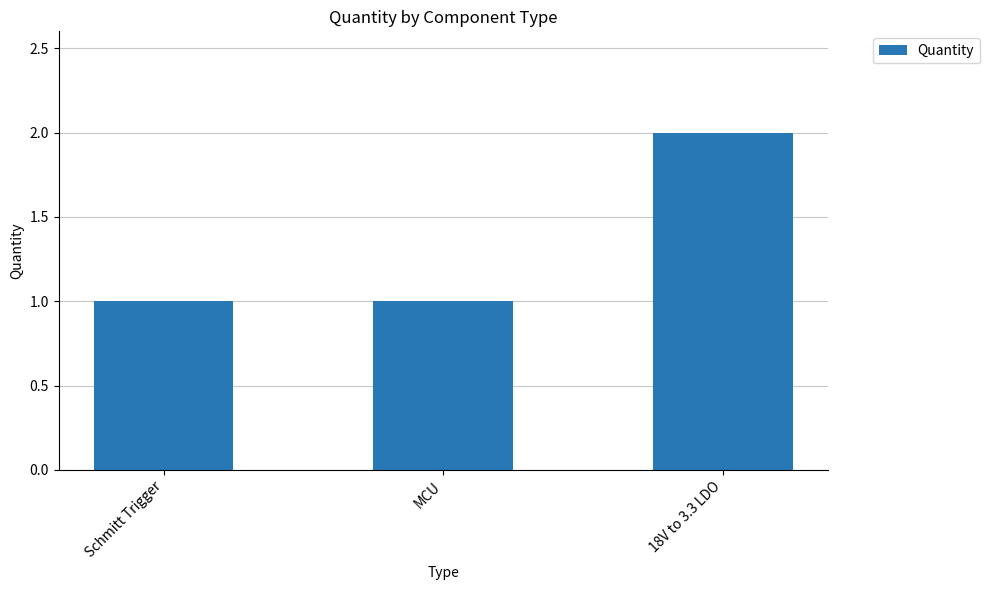

What is the greatest value displayed?

2